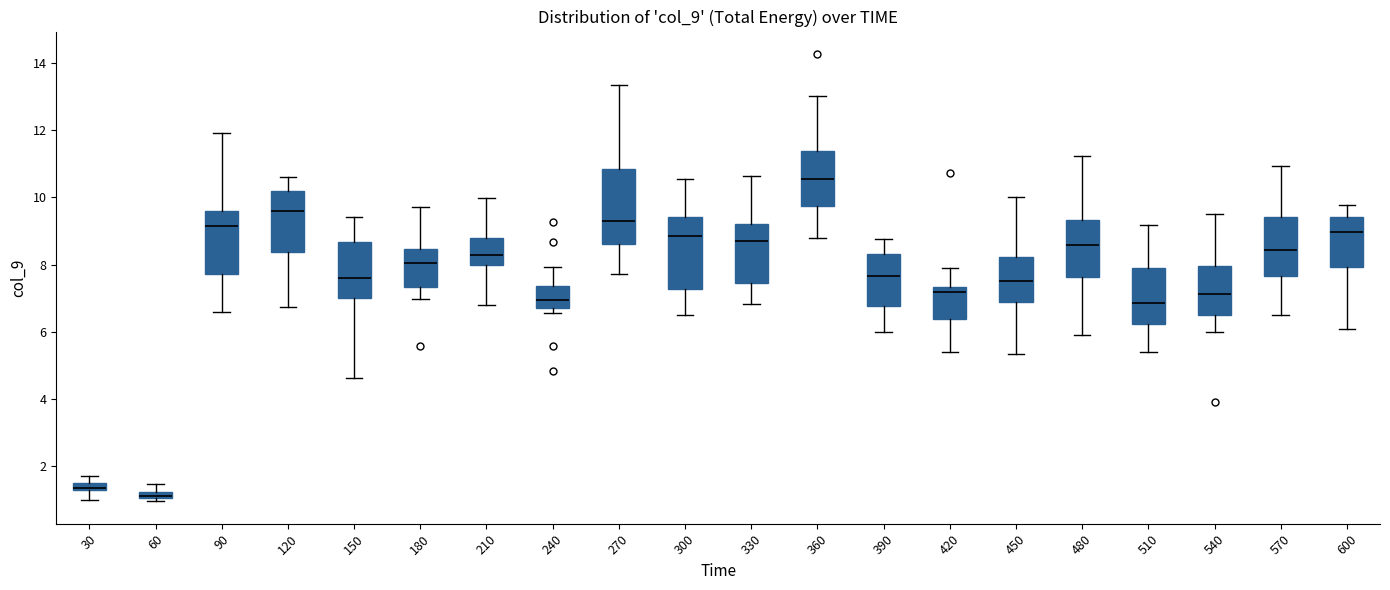

Which box's median line is the highest?

360